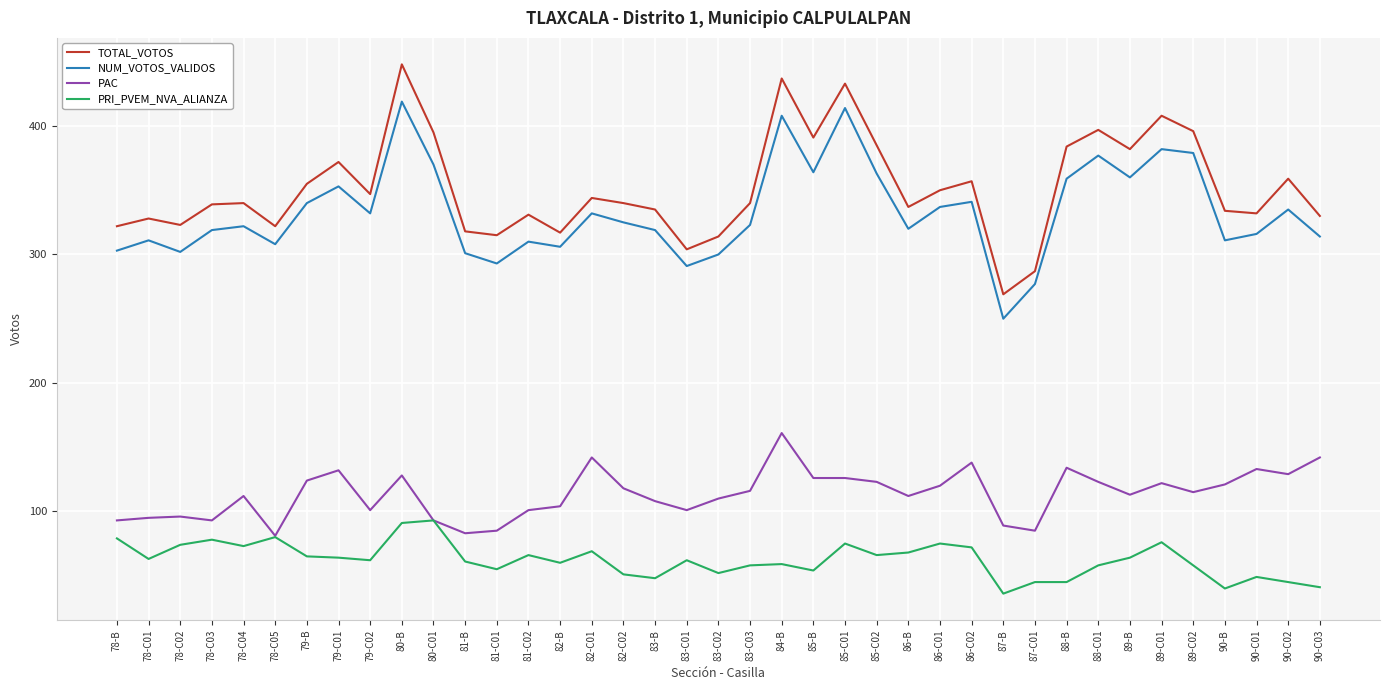

Which series has the largest total across all categories?

TOTAL_VOTOS